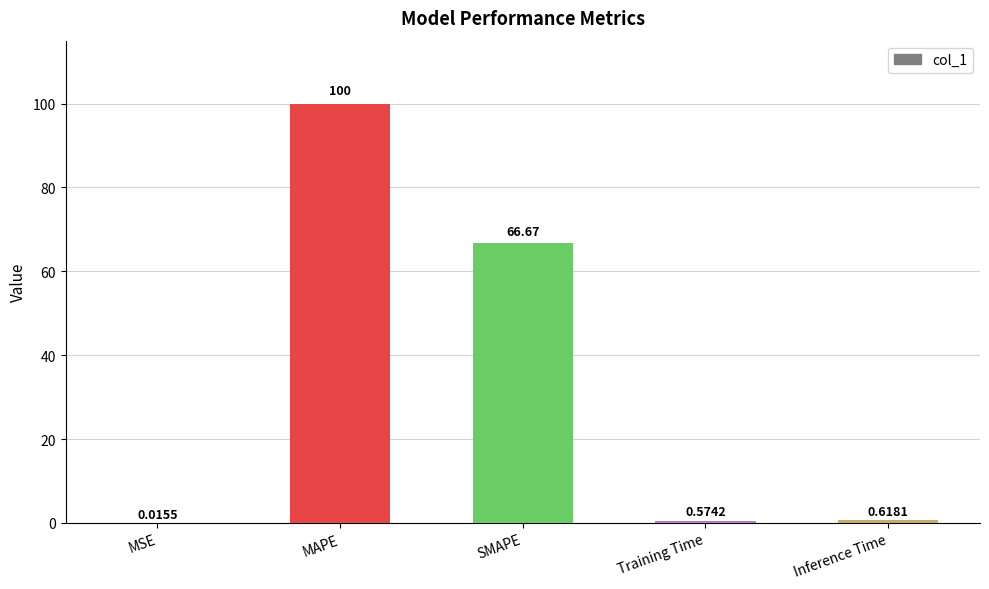

What is the sum of all values?

167.9